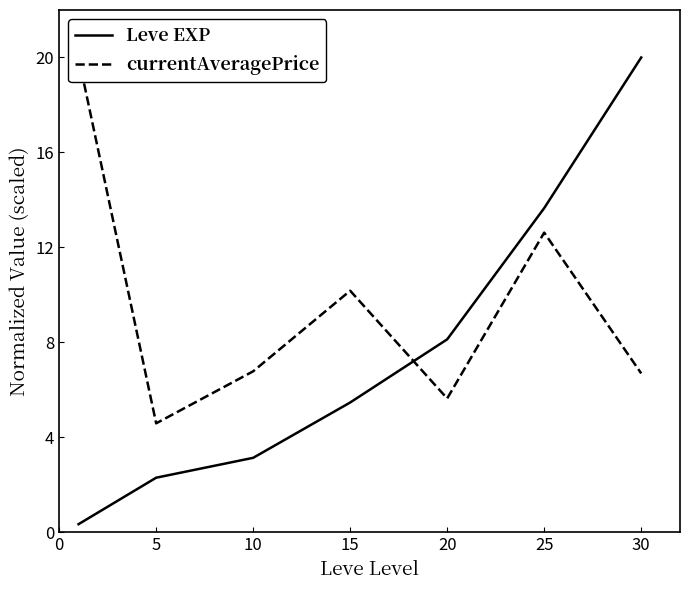

True or false: Leve EXP has a value of 2.3 at 5.

True